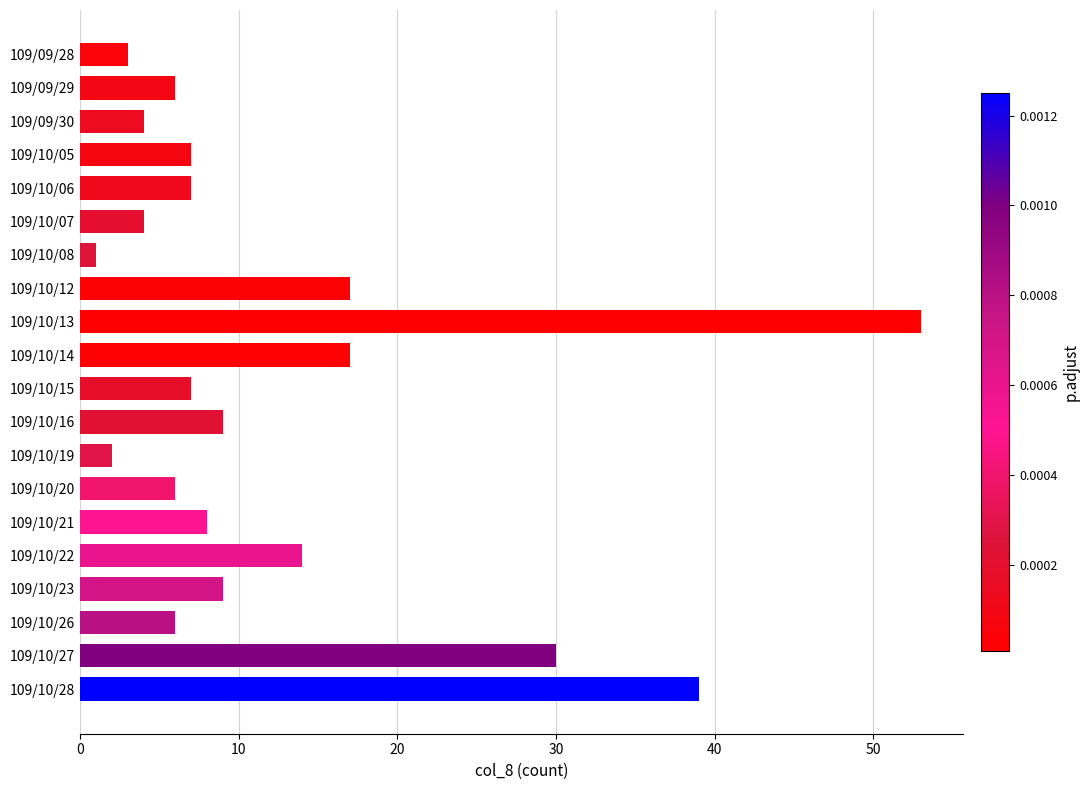

The value at 109/10/06 is 10. True or false?

False